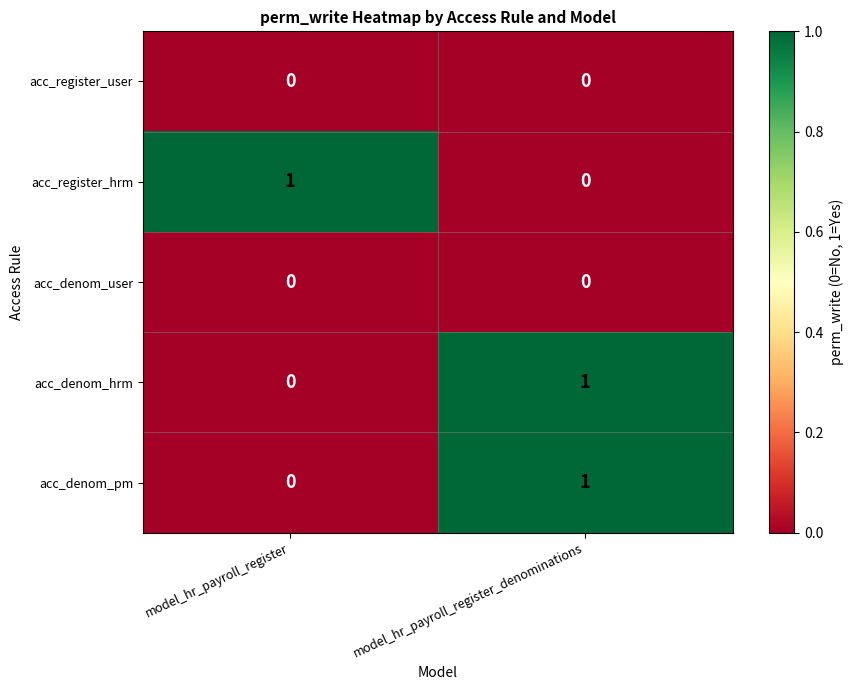

Which category has the lowest value in the acc_register_hrm series?

model_hr_payroll_register_denominations